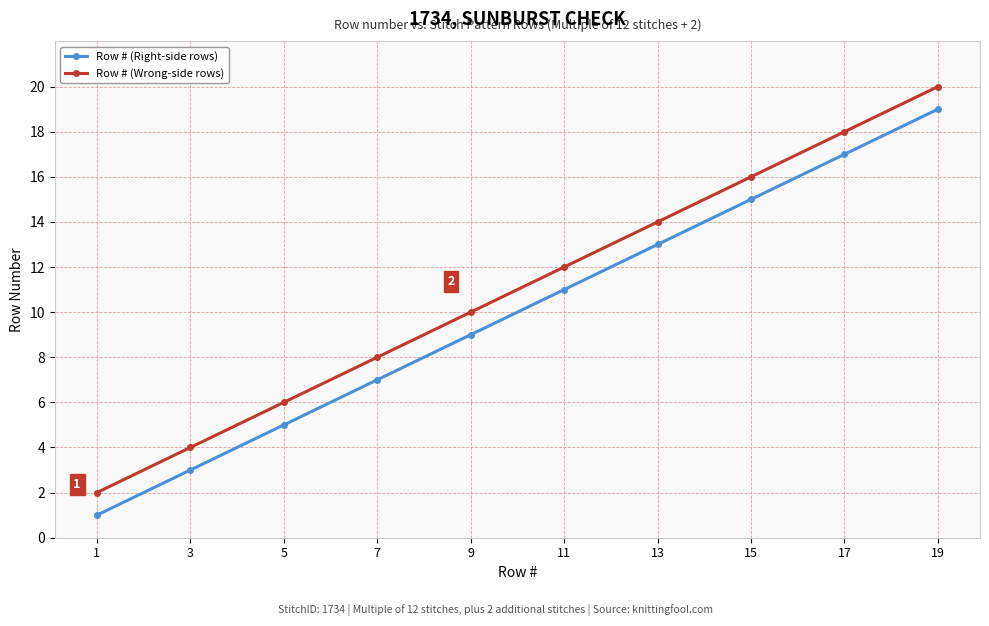

What is the value of the Row # (Right-side rows) point at the 8th from the left?

15